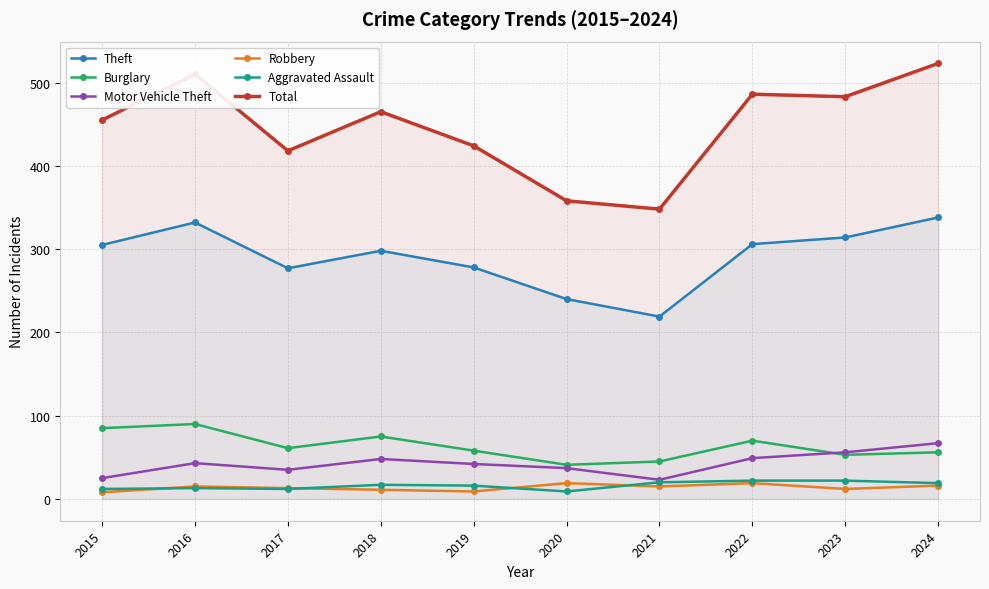

What is the sum of all Burglary values?

634